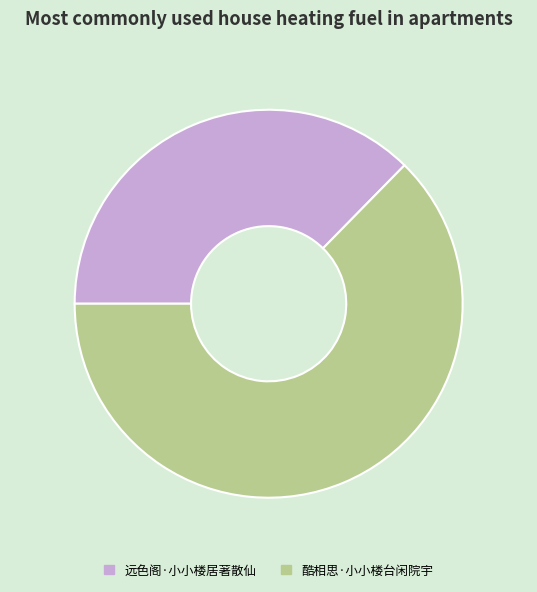

How many slices are in this pie chart?

2